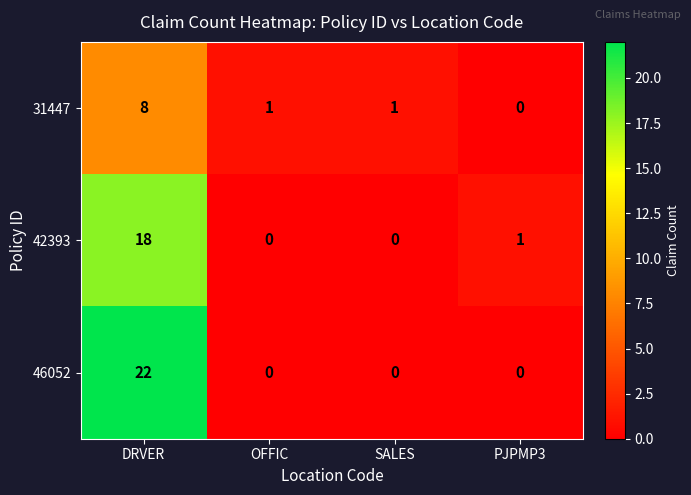

Reading right to left, transcribe all the data shown in this chart.

31447: 0	1	1	8
42393: 1	0	0	18
46052: 0	0	0	22